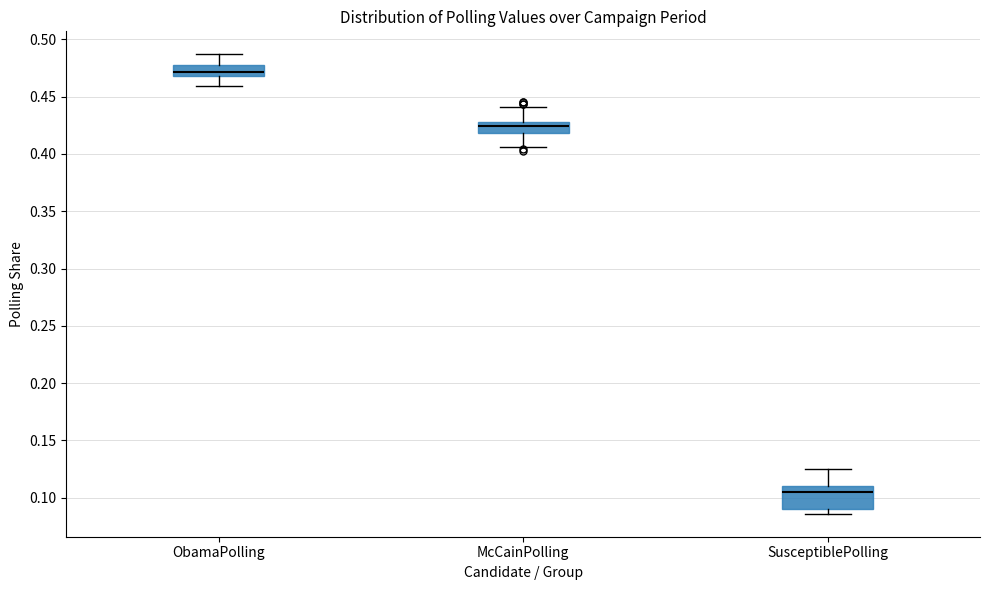

Reading left to right, read every box against the y-axis: the position of its median line, the range the box covers, and the ends of its whiskers. The values are not printed on the chart, so give them approximately, as read against the axis.

ObamaPolling: median 0.470 (just above the box's lower edge), box 0.470 to 0.480, whiskers 0.460 to 0.485
McCainPolling: median 0.425, box 0.420 to 0.430, whiskers 0.405 to 0.440
SusceptiblePolling: median 0.105, box 0.090 to 0.110, whiskers 0.085 to 0.125